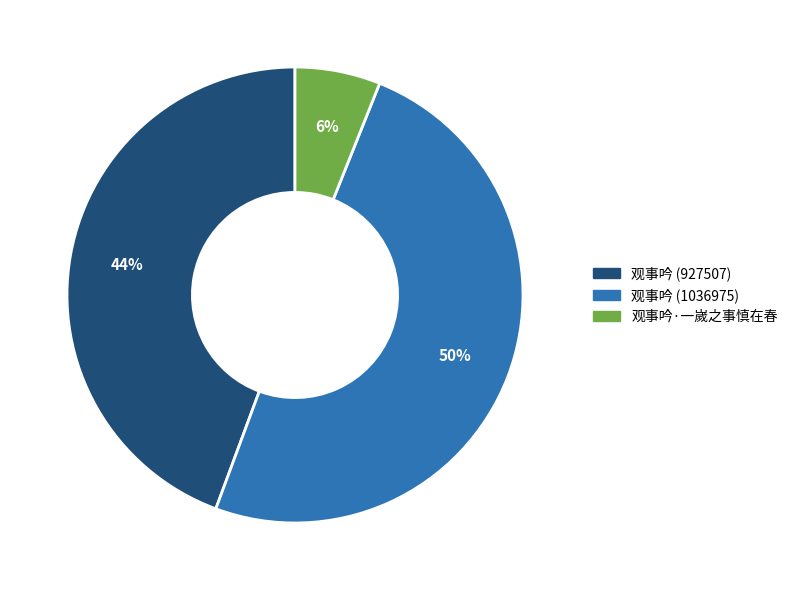

To the nearest percent, what is the average slice percentage?

33%